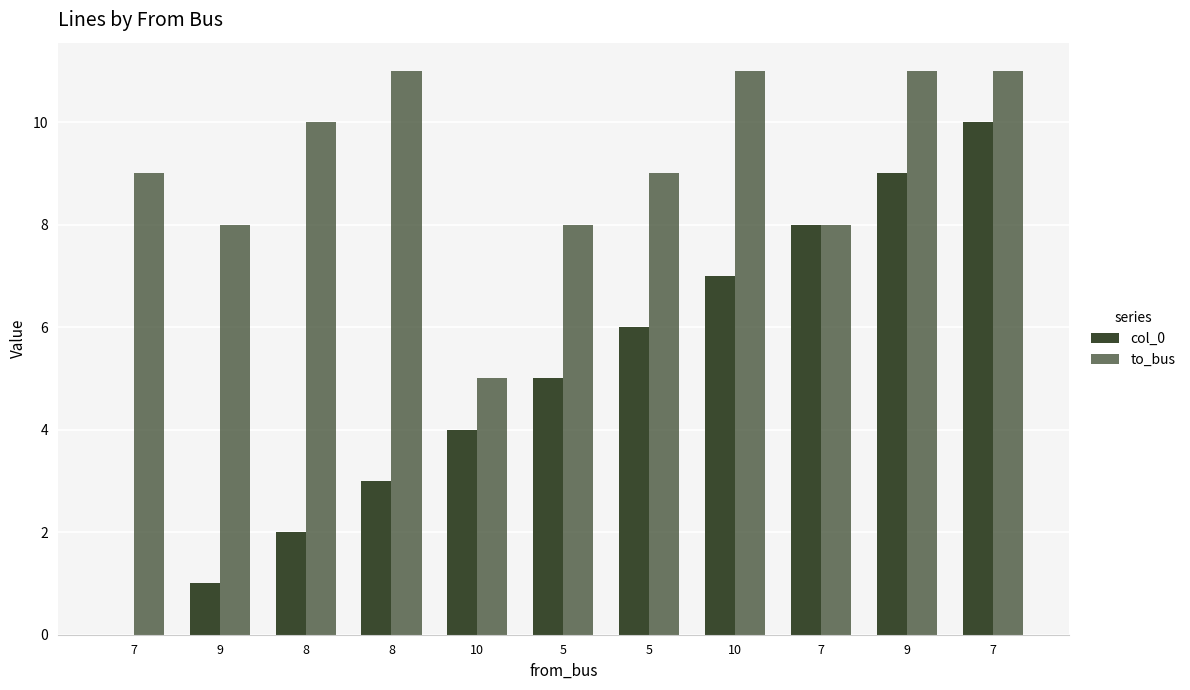

List the series in order of their peak value, highest first.

to_bus, col_0